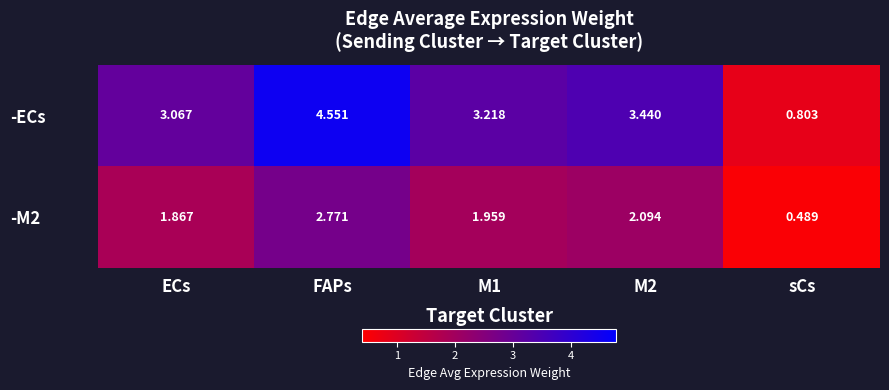

Rank the series at M2 from highest to lowest value.

-ECs, -M2